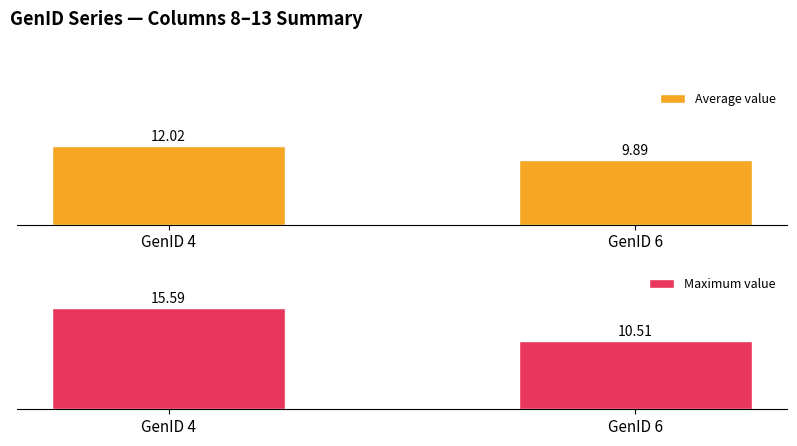

What is the difference between the Maximum value values at GenID 6 and GenID 4?

5.1